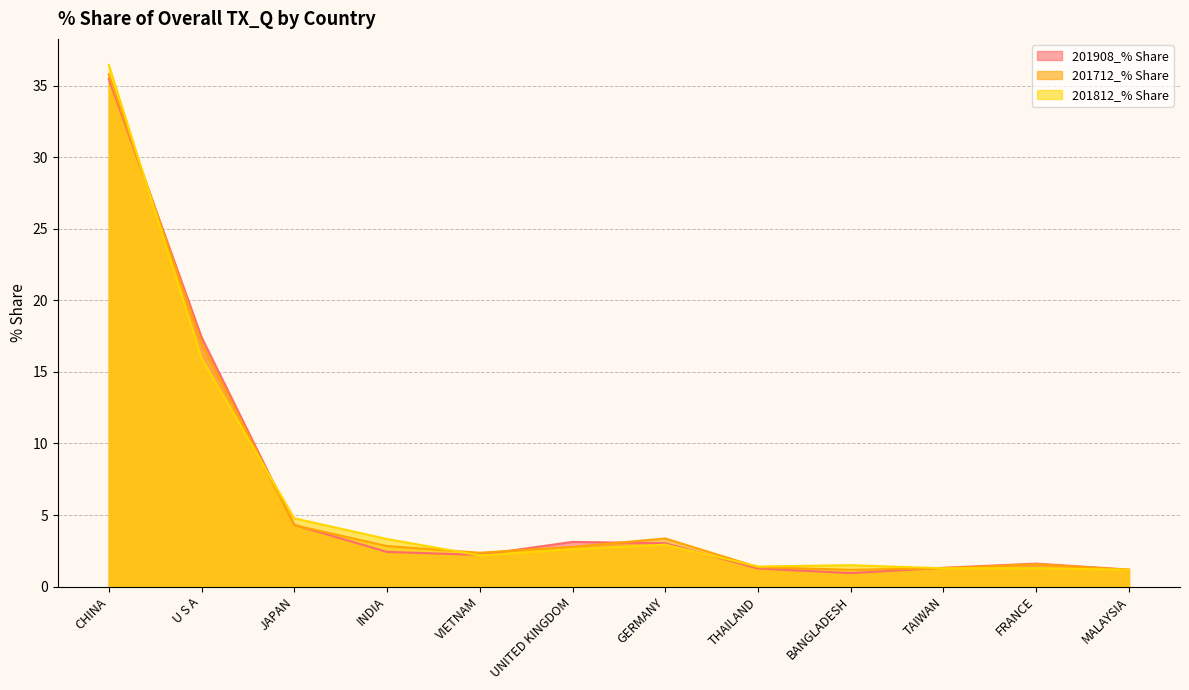

At which category does 201712_% Share reach its first local peak?

GERMANY